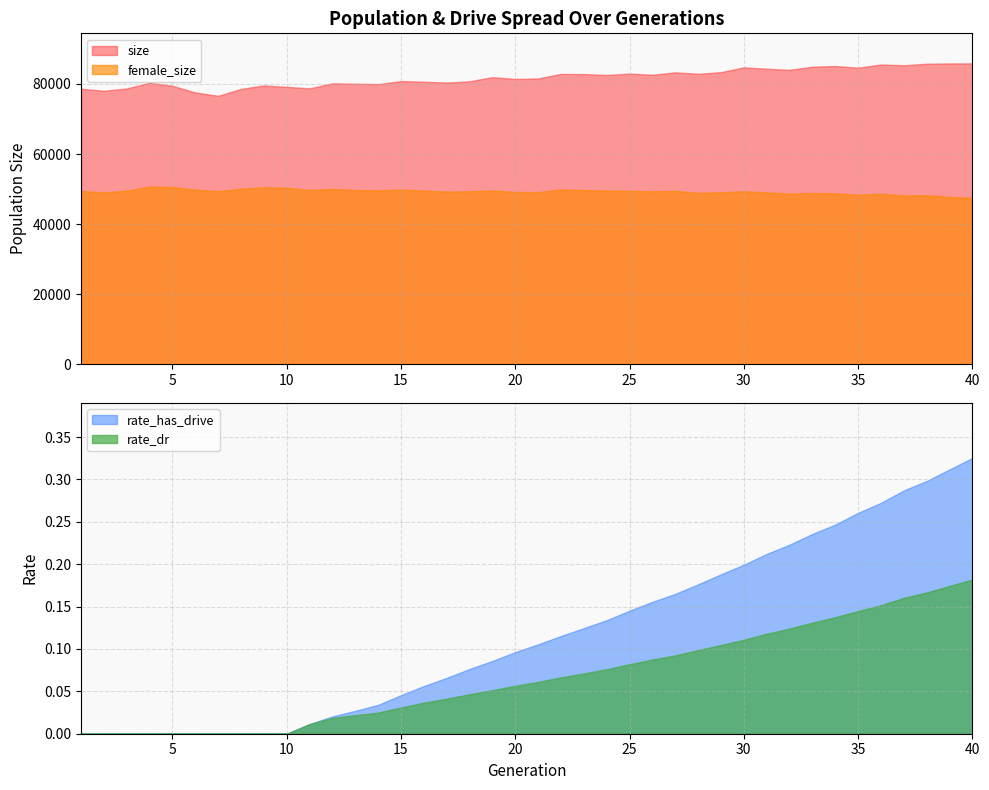

True or false: female_size and rate_has_drive cross at least once.

False